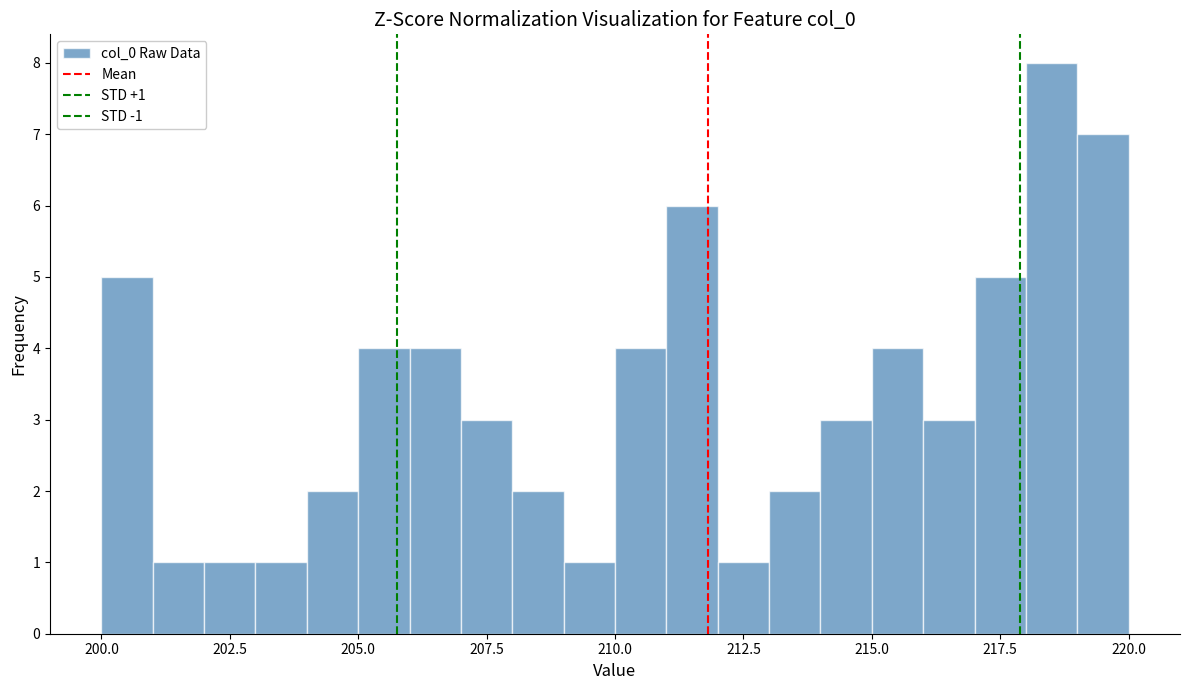

Around what value on the x-axis is the tallest bar? Give the approximate position of its centre, as read against the axis.

218.5